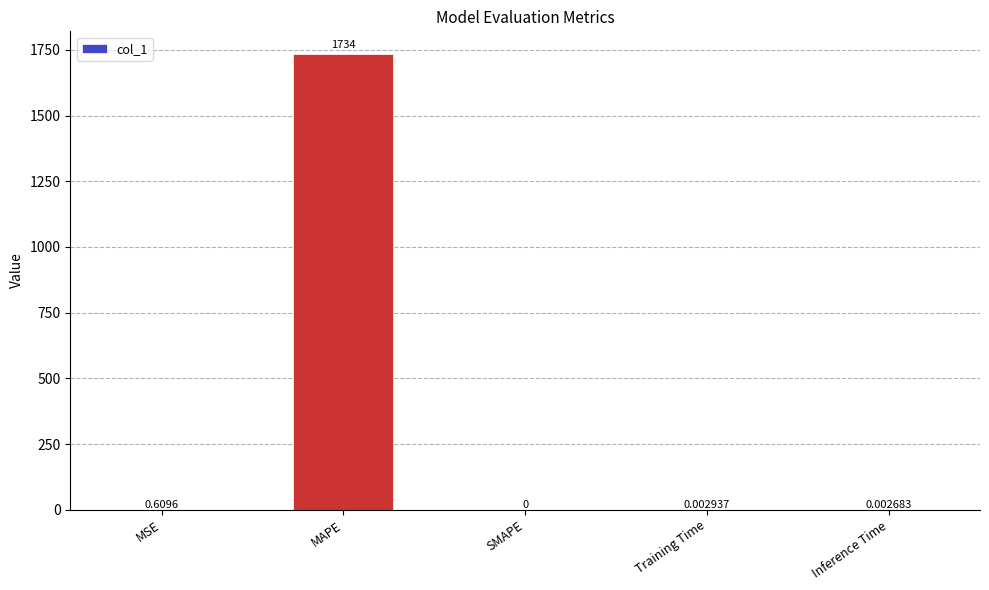

Between MSE and Inference Time, which is larger?

MSE